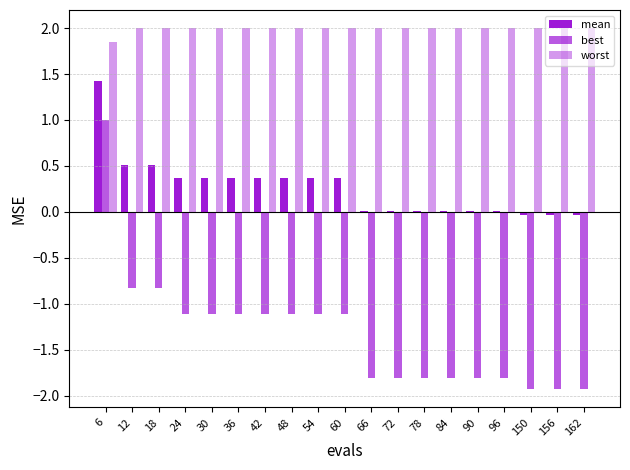

Is the value of mean at 162 greater than the value of best at 54?

Yes